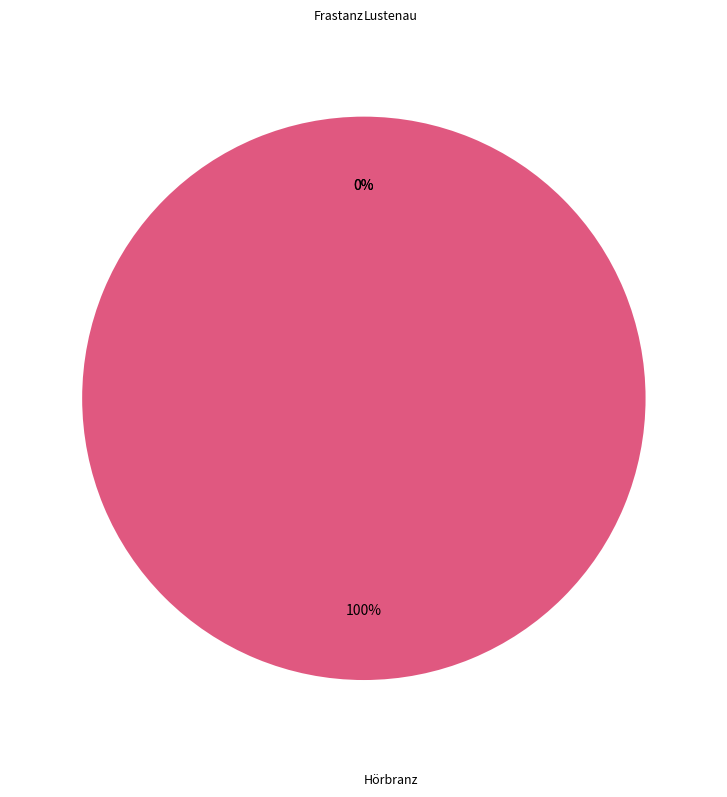

How many slices are in this pie chart?

3